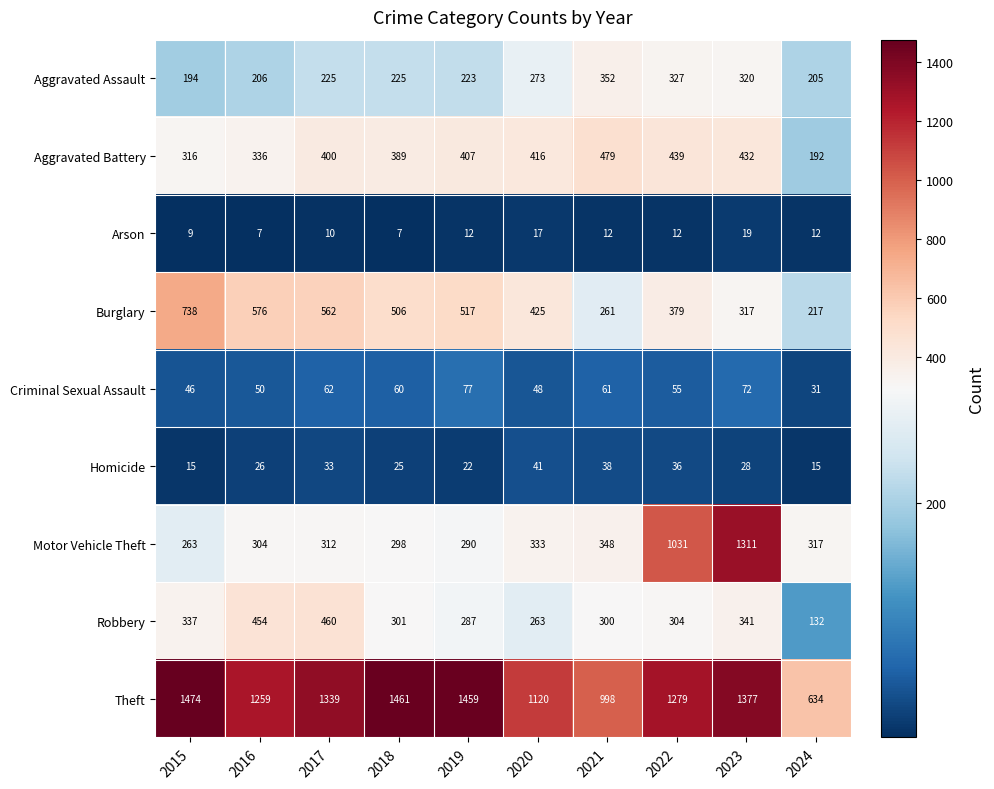

How many categories are shown in the chart?

10